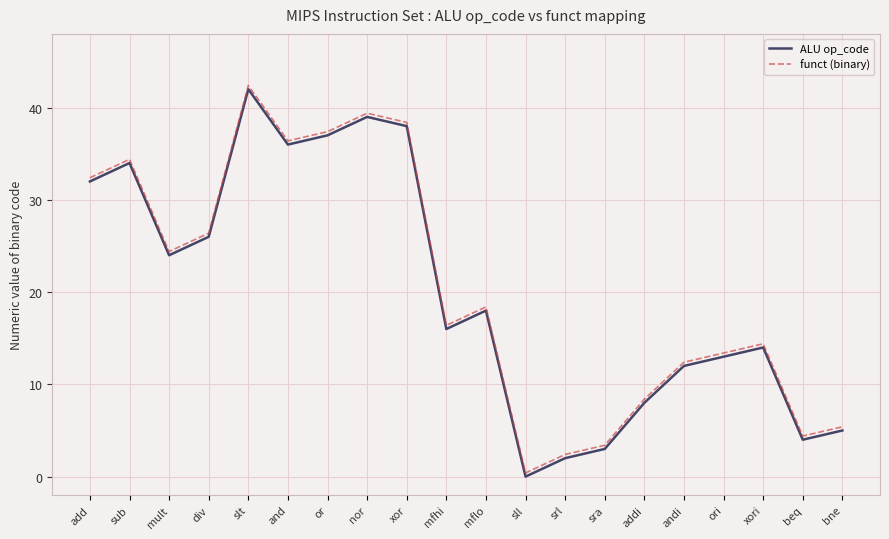

What position from the right is xor?

12